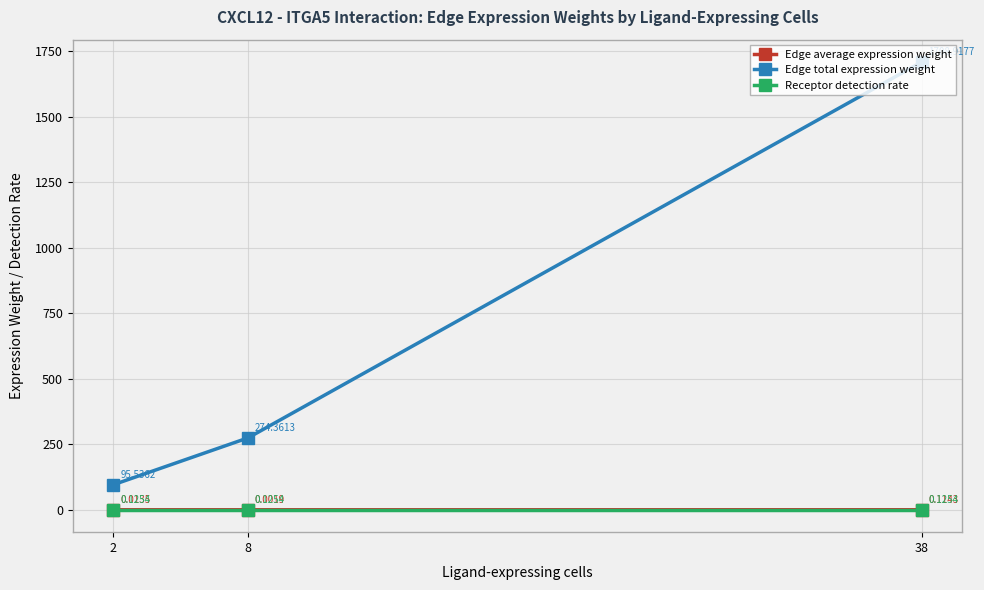

Count the number of categories in the chart.

3